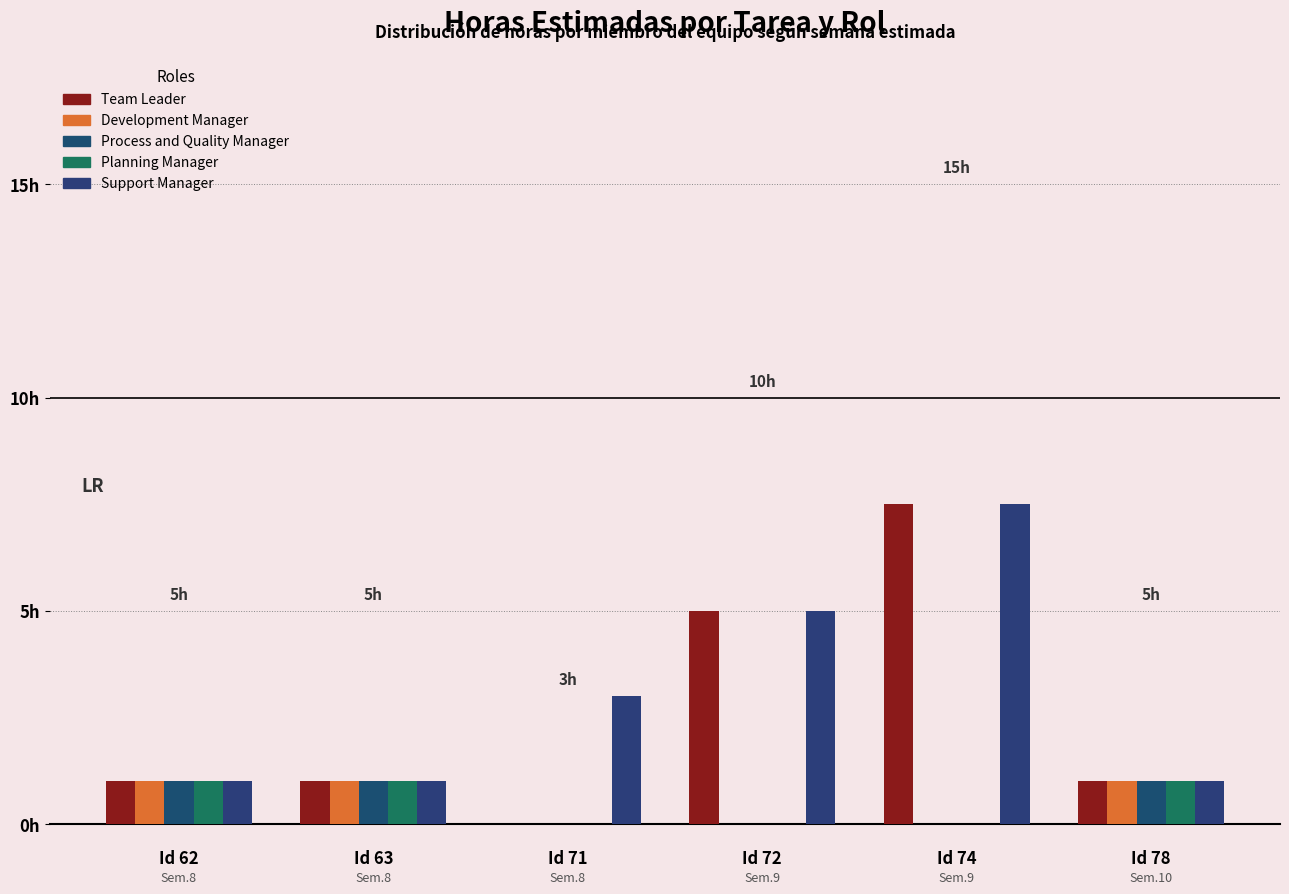

Which series has the largest total across all categories?

Support Manager